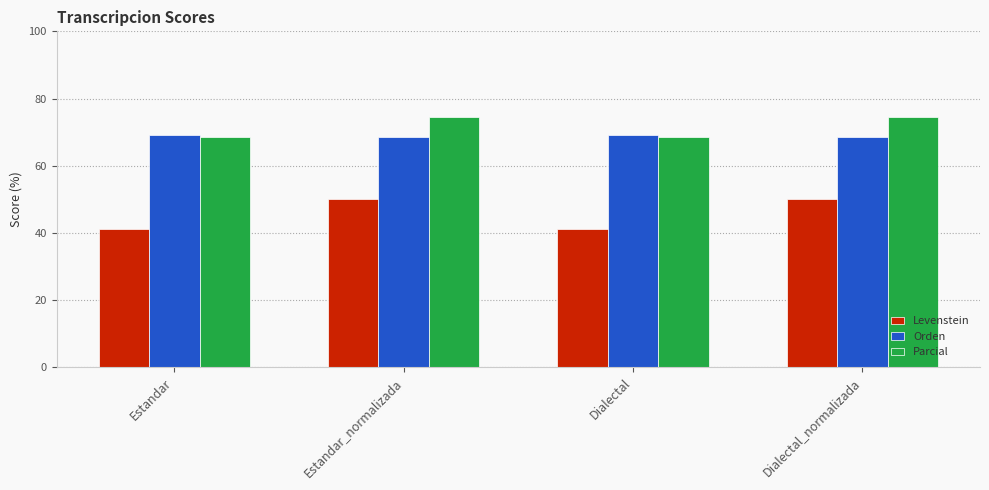

Reading right to left, transcribe all the data shown in this chart.

Levenstein: Dialectal_normalizada=50.0	Dialectal=41.1	Estandar_normalizada=50.0	Estandar=41.1
Orden: Dialectal_normalizada=68.5	Dialectal=69.1	Estandar_normalizada=68.5	Estandar=69.1
Parcial: Dialectal_normalizada=74.5	Dialectal=68.6	Estandar_normalizada=74.5	Estandar=68.6